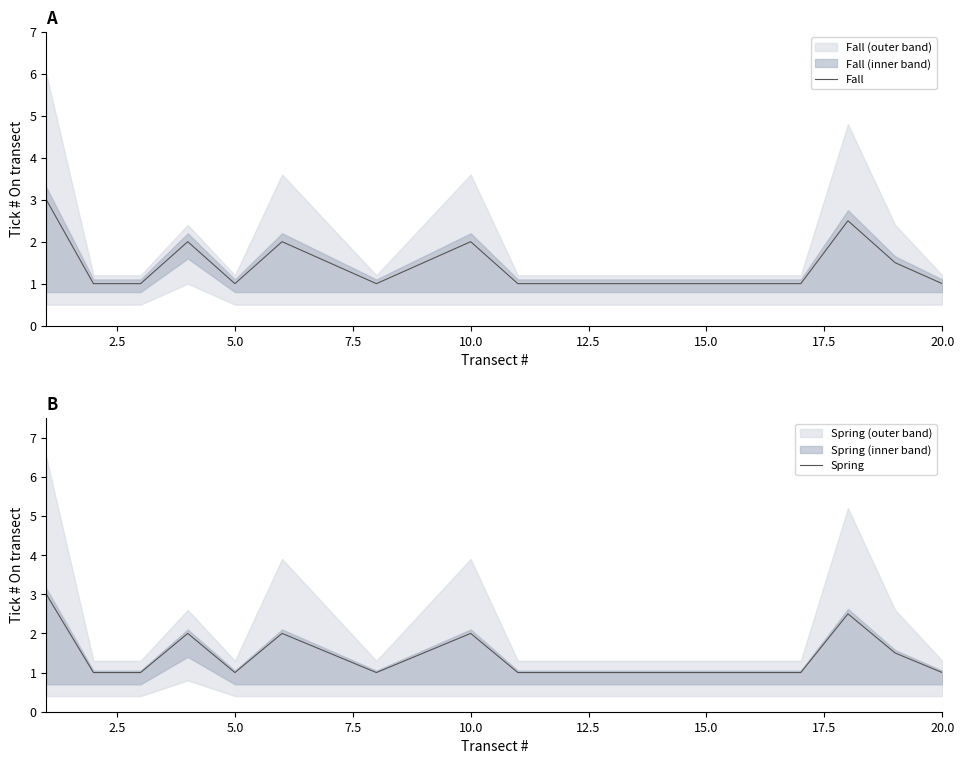

How many lines are shown in the chart?

2